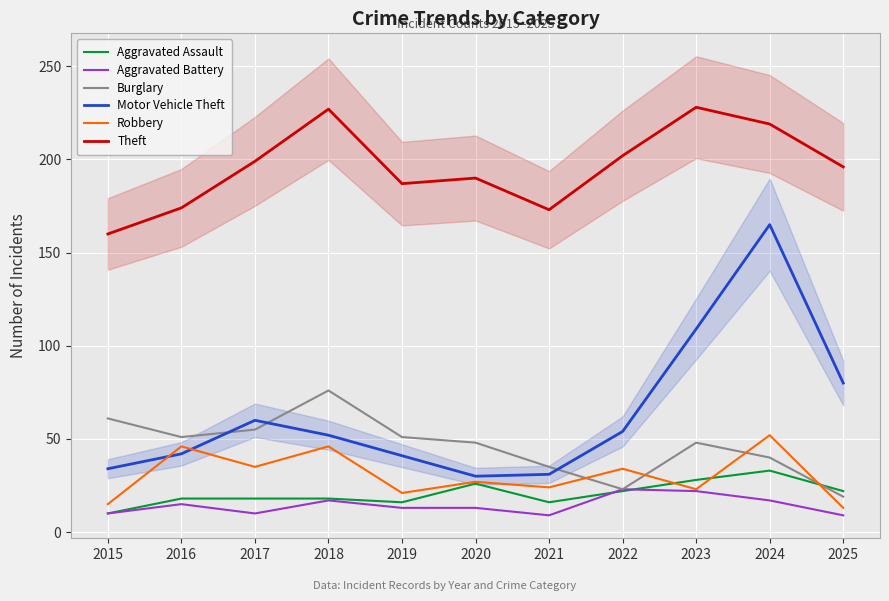

True or false: Aggravated Assault and Motor Vehicle Theft intersect in this chart.

False